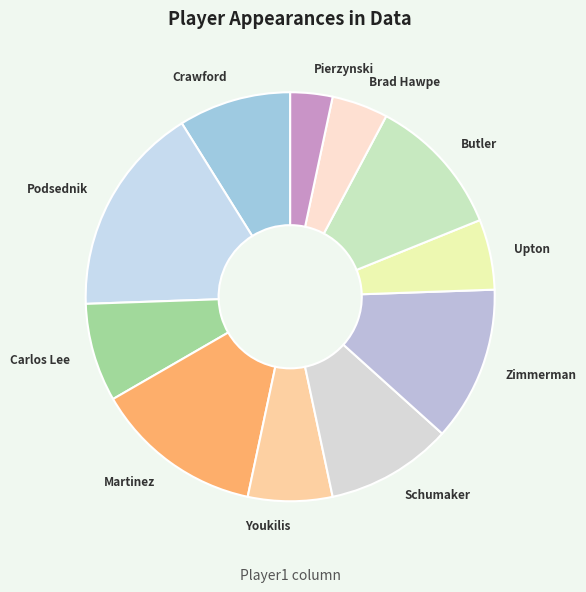

Count the number of slices in the pie.

11